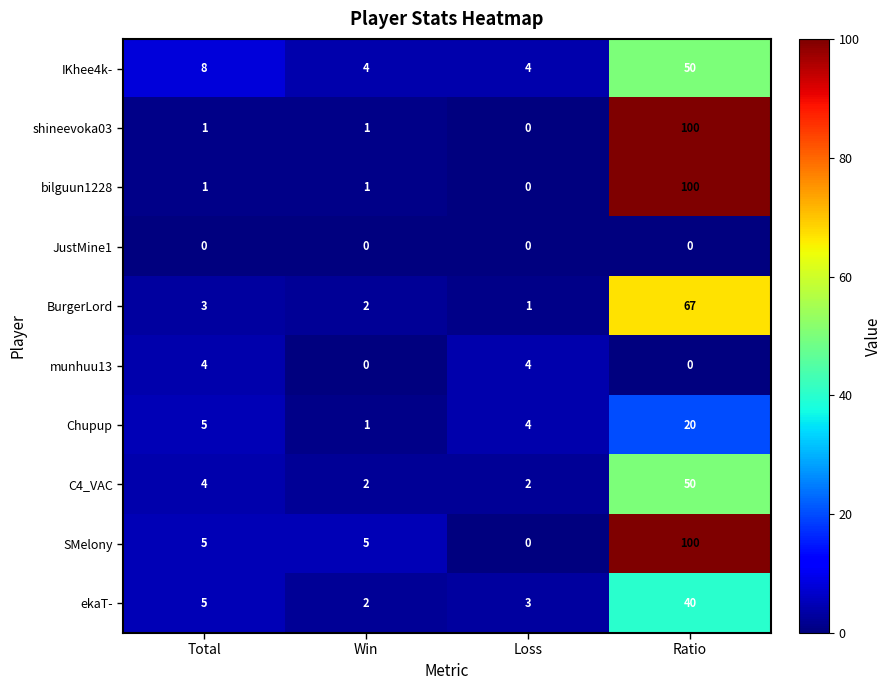

What is the difference between the highest and lowest values at Ratio?

100